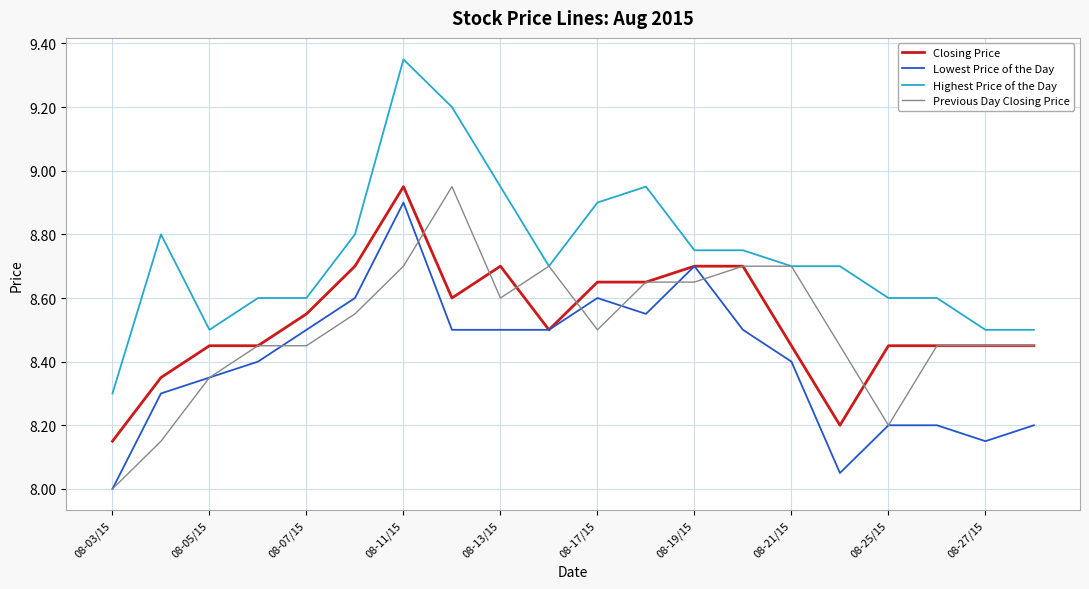

True or false: Highest Price of the Day and Closing Price intersect in this chart.

False